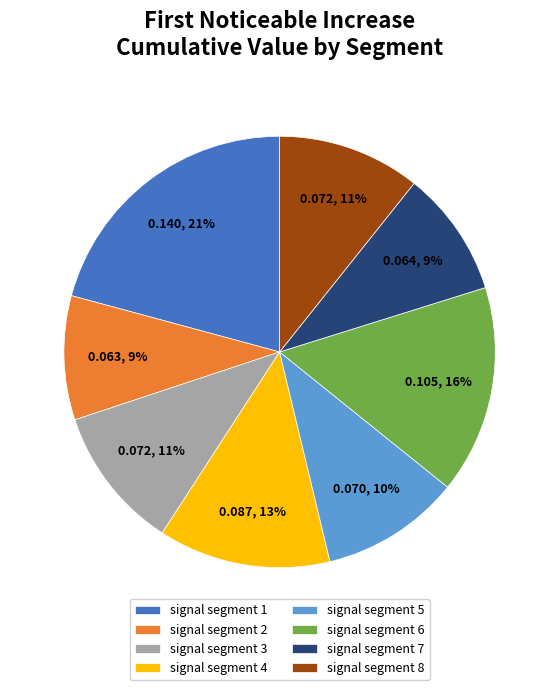

Does signal segment 1 account for over 50% of the chart?

No